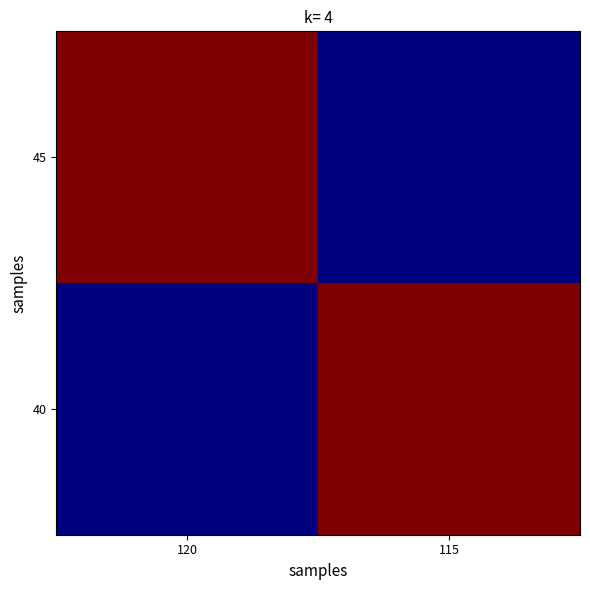

List the series in order of their peak value, lowest first.

45, 40